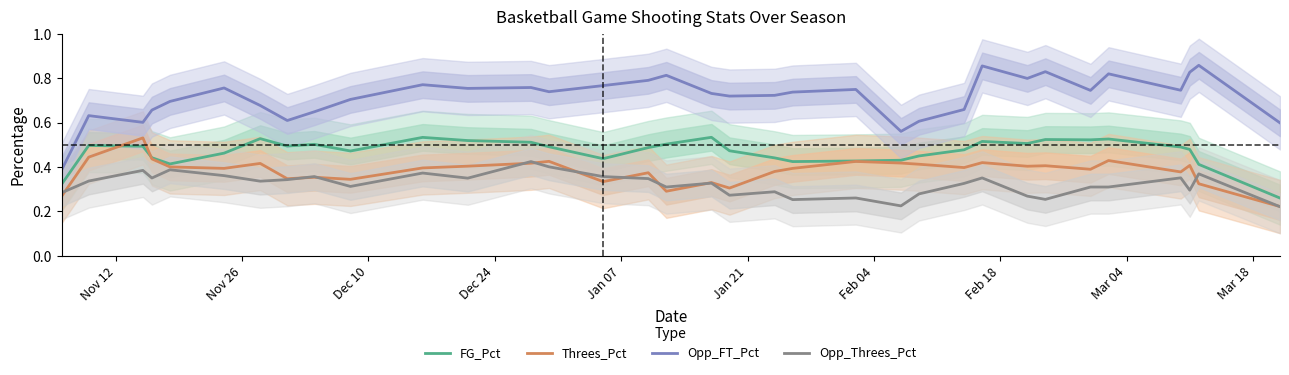

True or false: Opp_FT_Pct and Opp_Threes_Pct cross at least once.

False